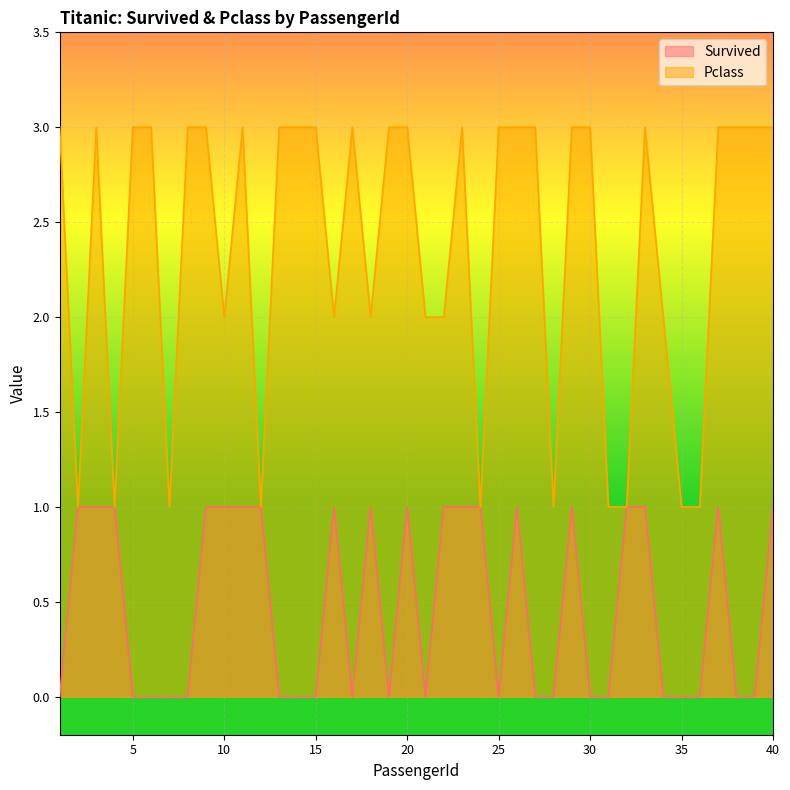

What is the sum of all Survived values?

19